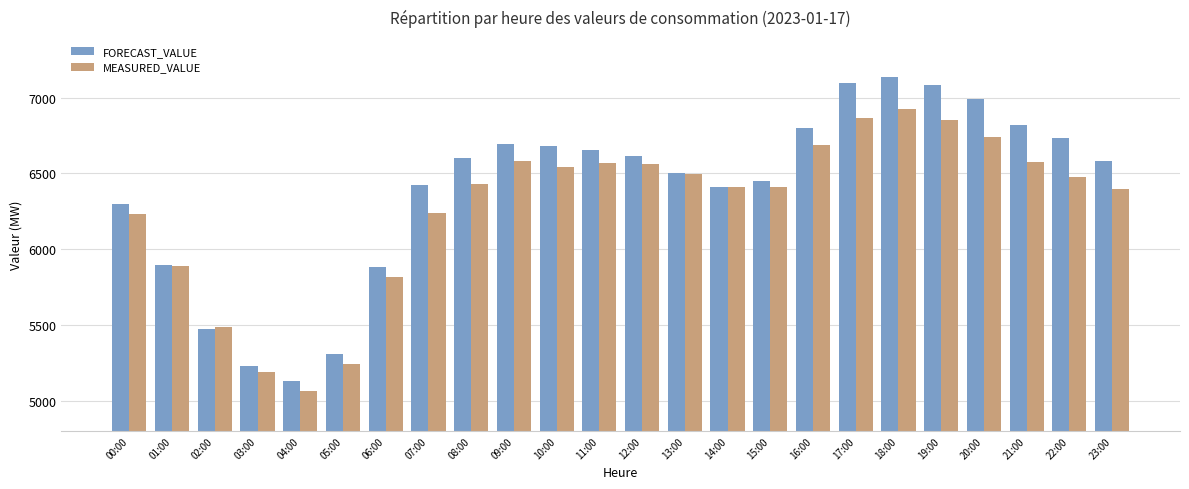

What is the maximum value shown in the chart?

7135.8